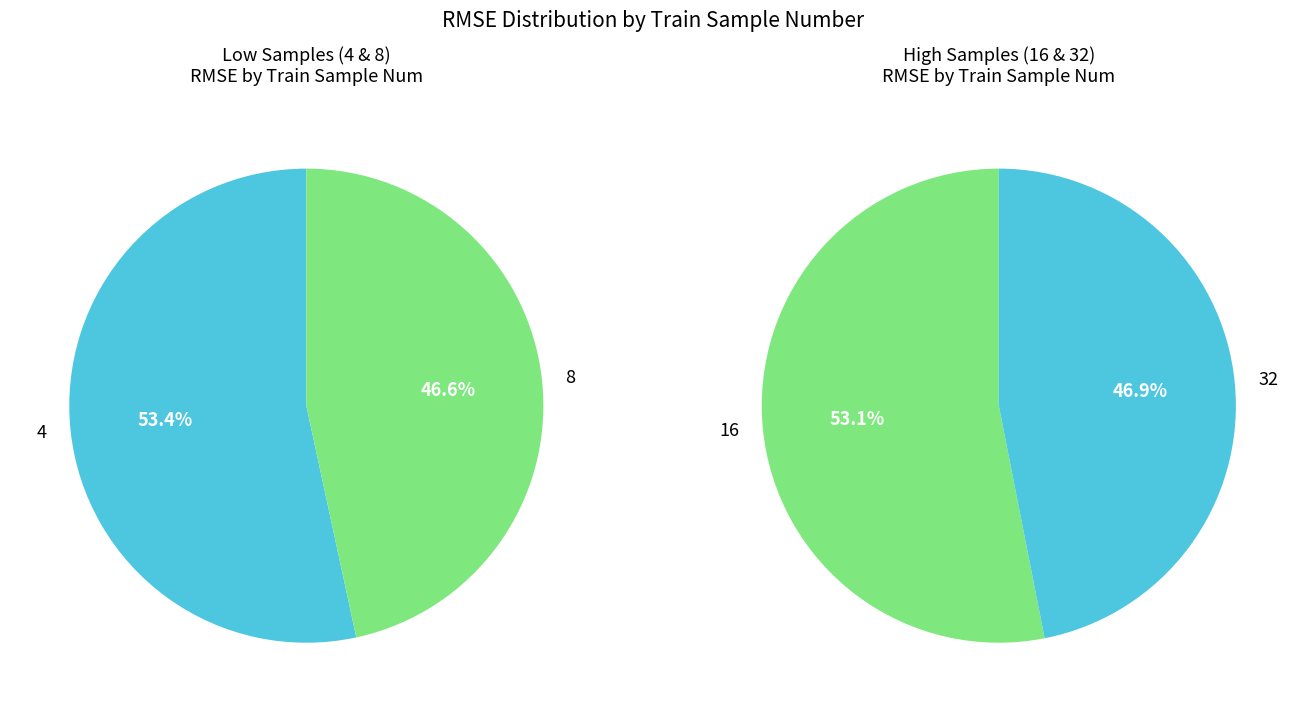

What is the largest slice in the pie chart?

4